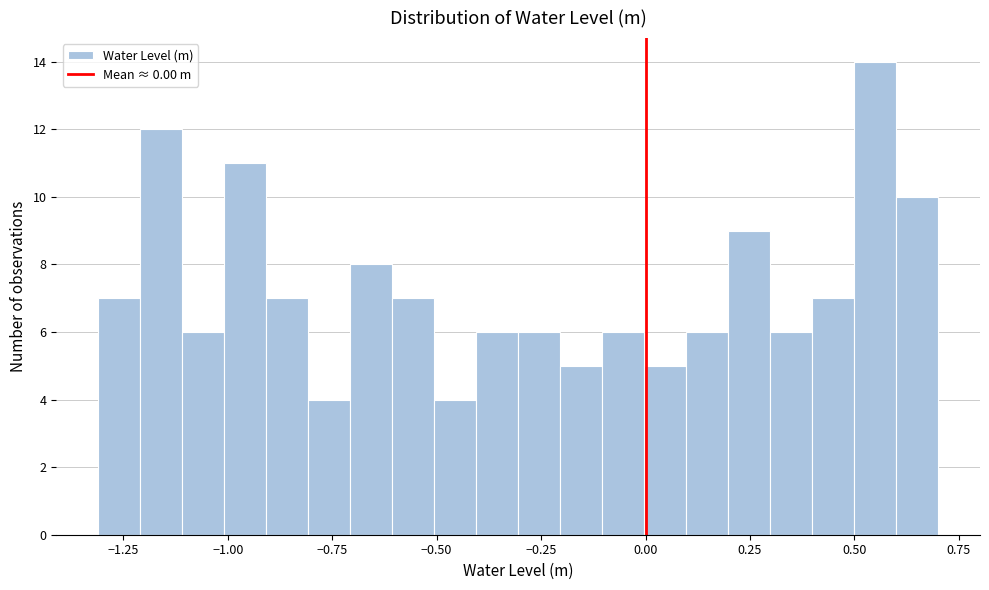

Read against the x-axis, roughly where is the centre of the tallest bar?

0.55